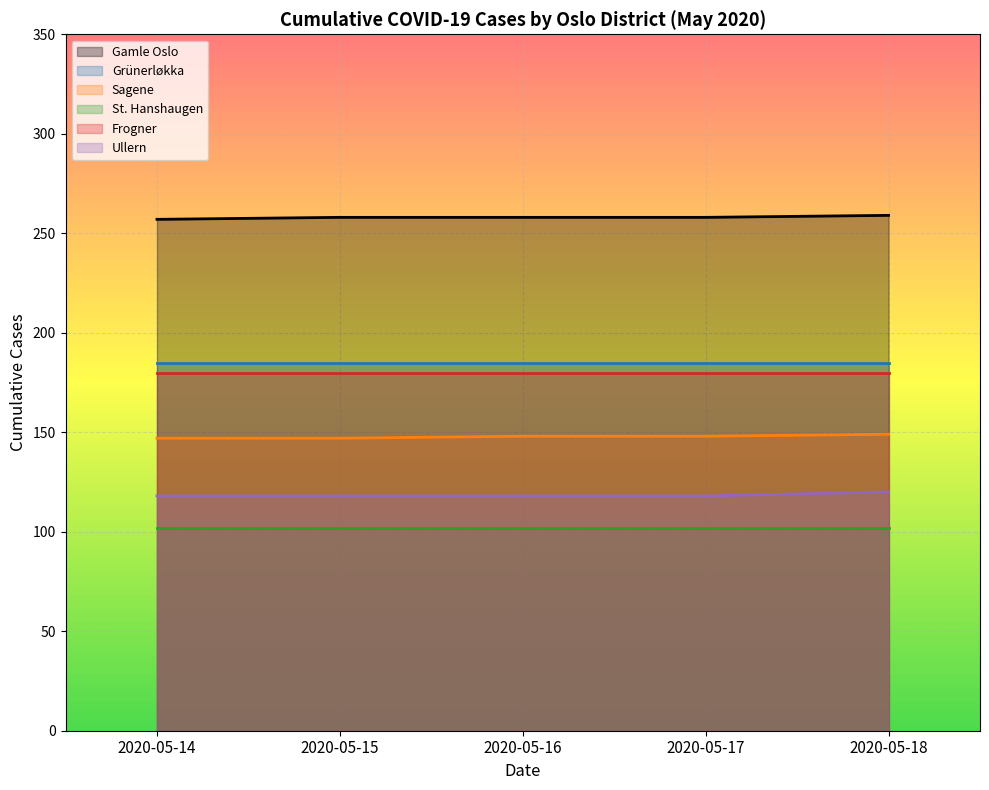

Which label corresponds to the largest value in the chart?

2020-05-18